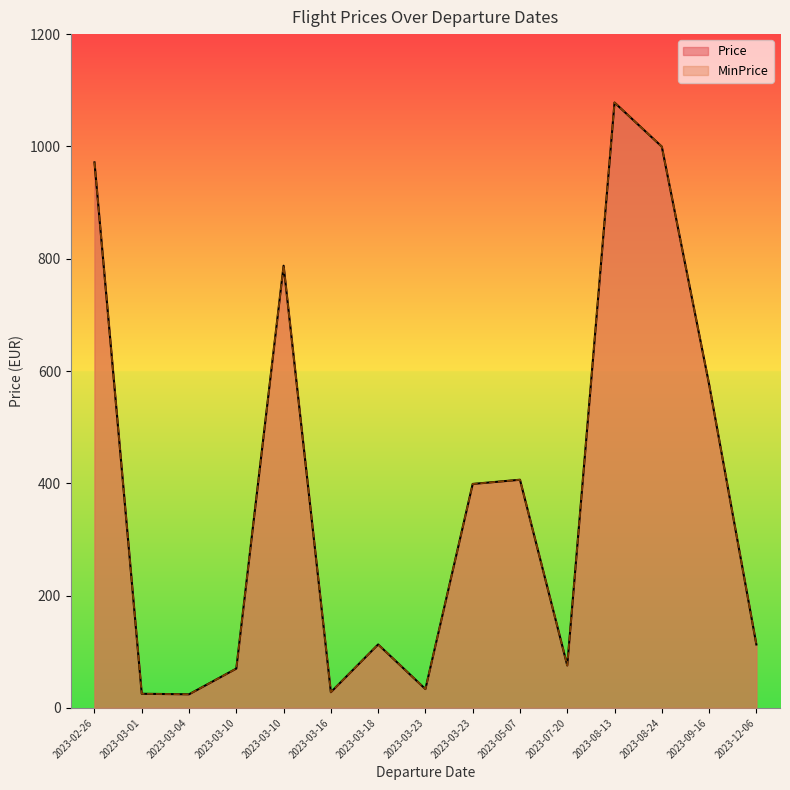

What is the total value across all series at 2023-07-20?

151.4